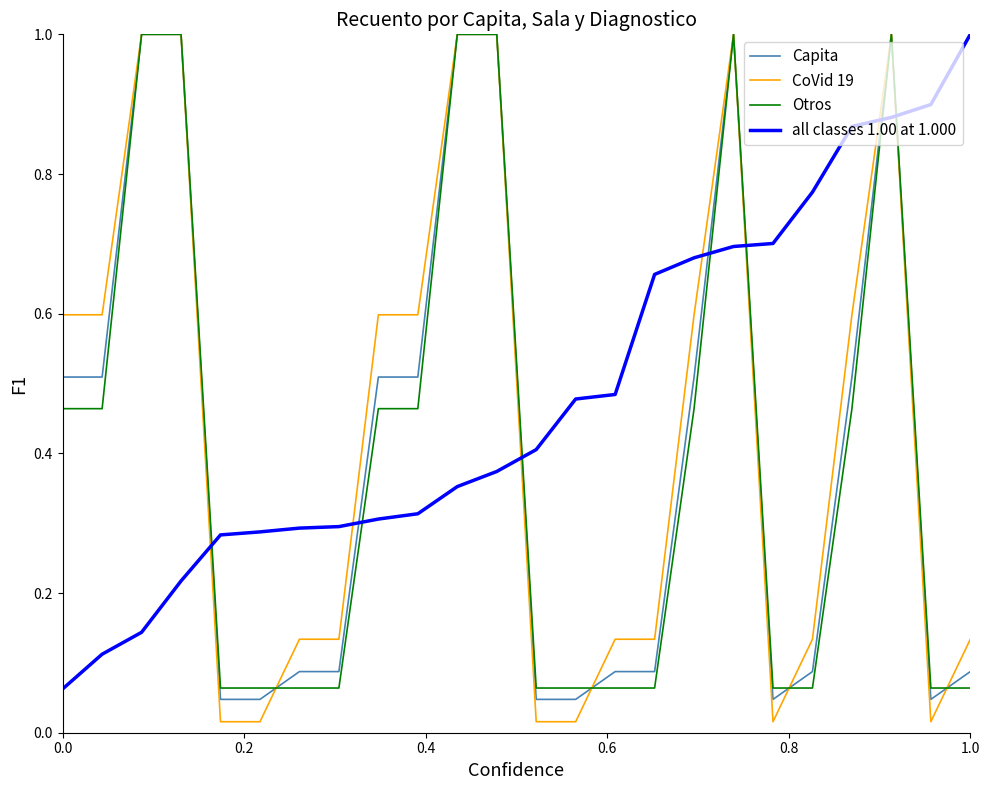

Rank the series by their average value, from highest to lowest.

all classes 1.00 at 1.000, CoVid 19, Capita, Otros